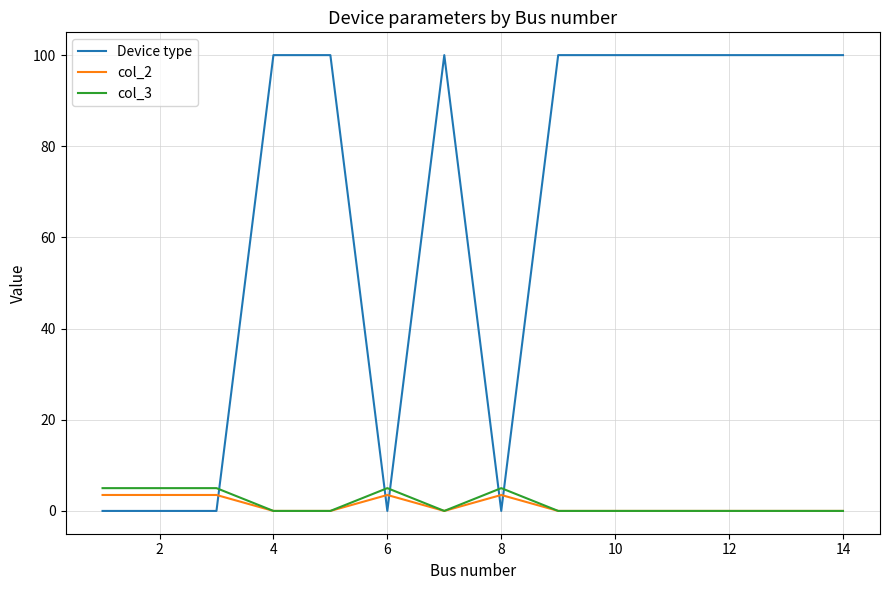

Which series has the largest range (max minus min)?

Device type